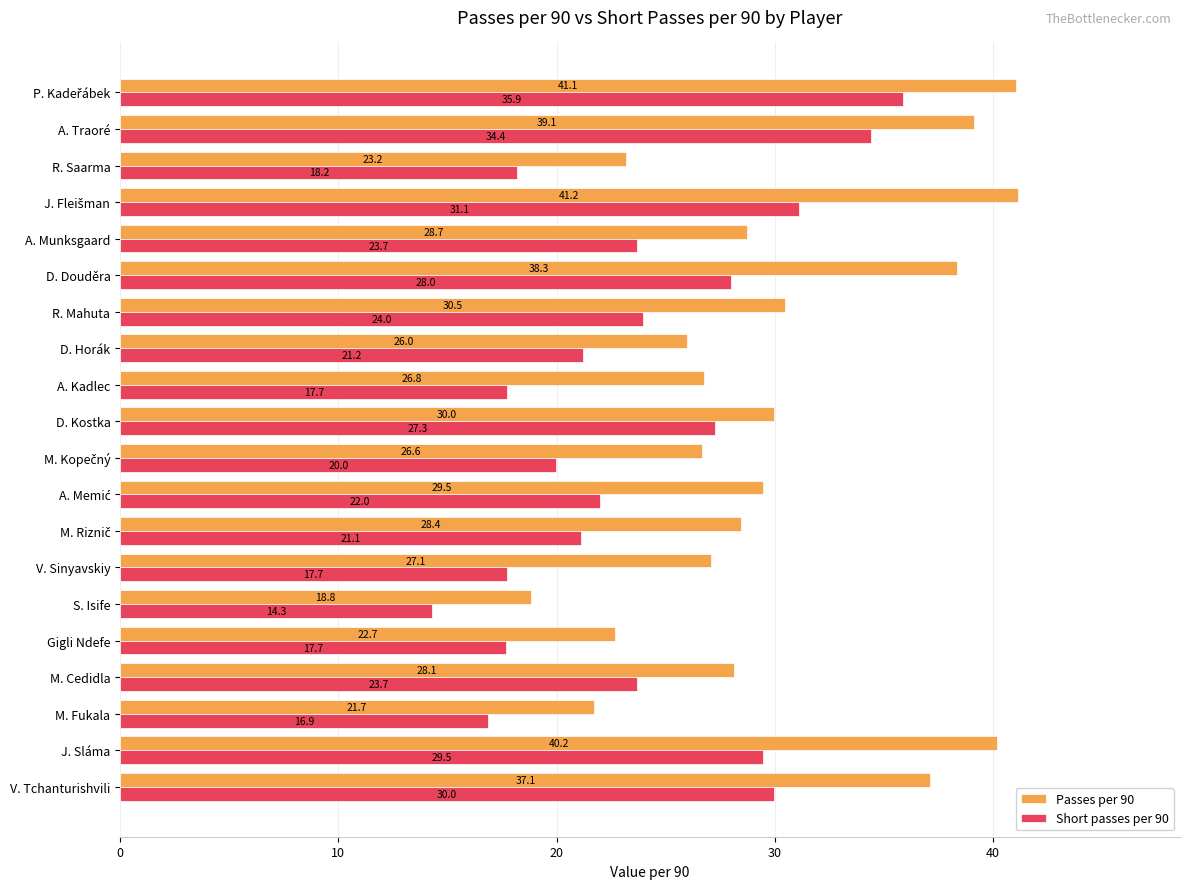

Is it true that Short passes per 90 equals 10.5 at M. Fukala?

False